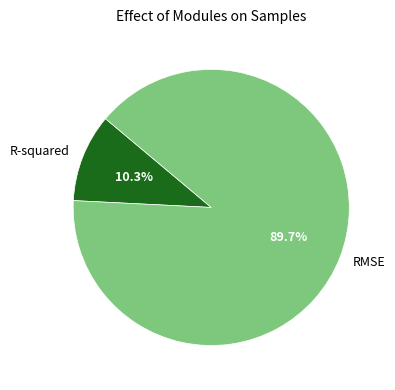

True or false: R-squared accounts for 10% of the total.

True